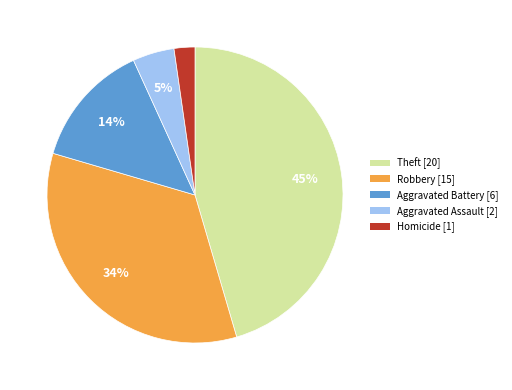

Is there a majority slice in this chart?

No